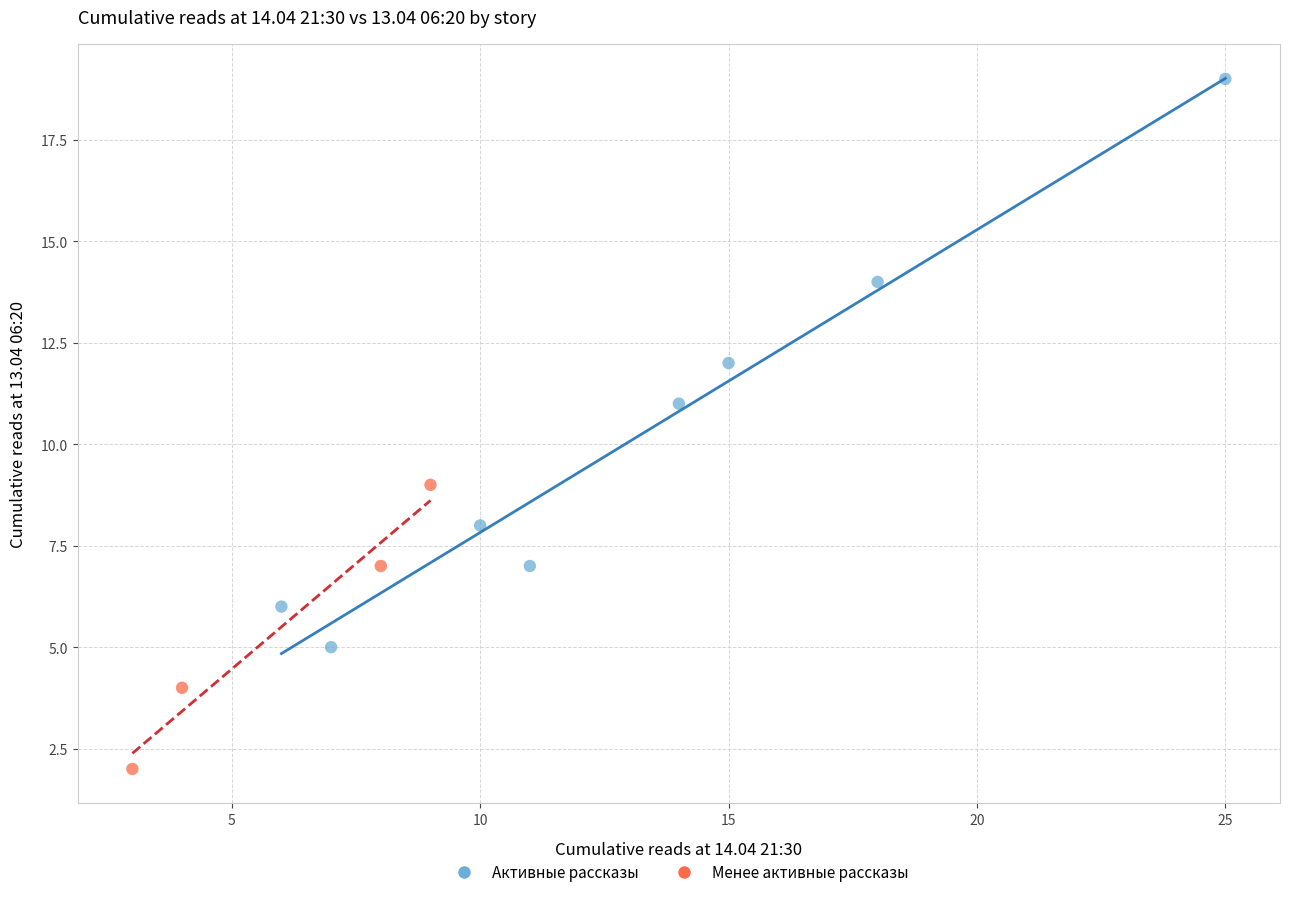

Which series contains the lowest Y value?

Менее активные рассказы